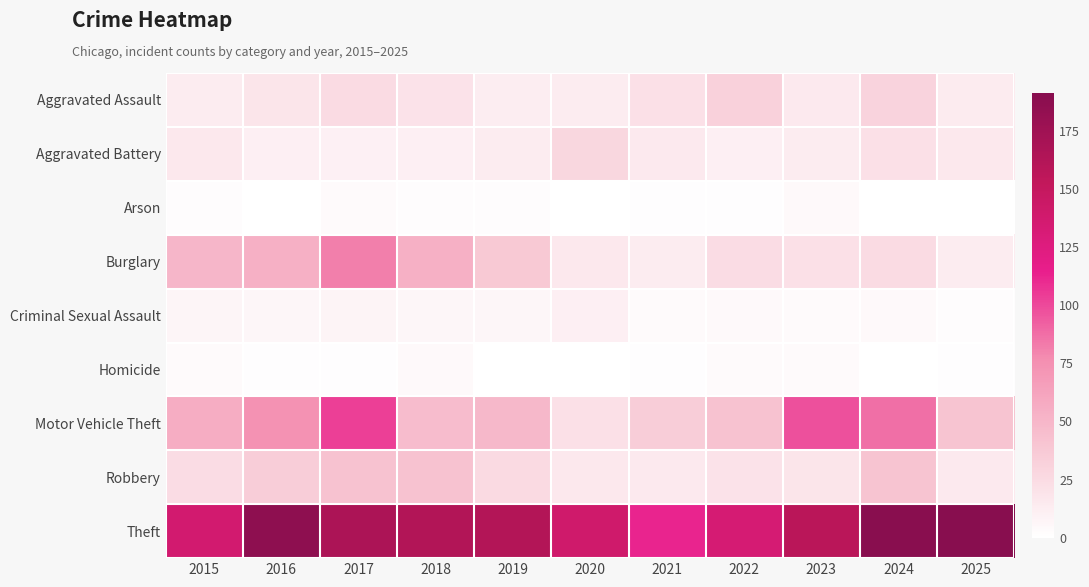

At 2019, list the series in order from largest to smallest.

Theft, Motor Vehicle Theft, Burglary, Robbery, Aggravated Battery, Aggravated Assault, Criminal Sexual Assault, Arson, Homicide